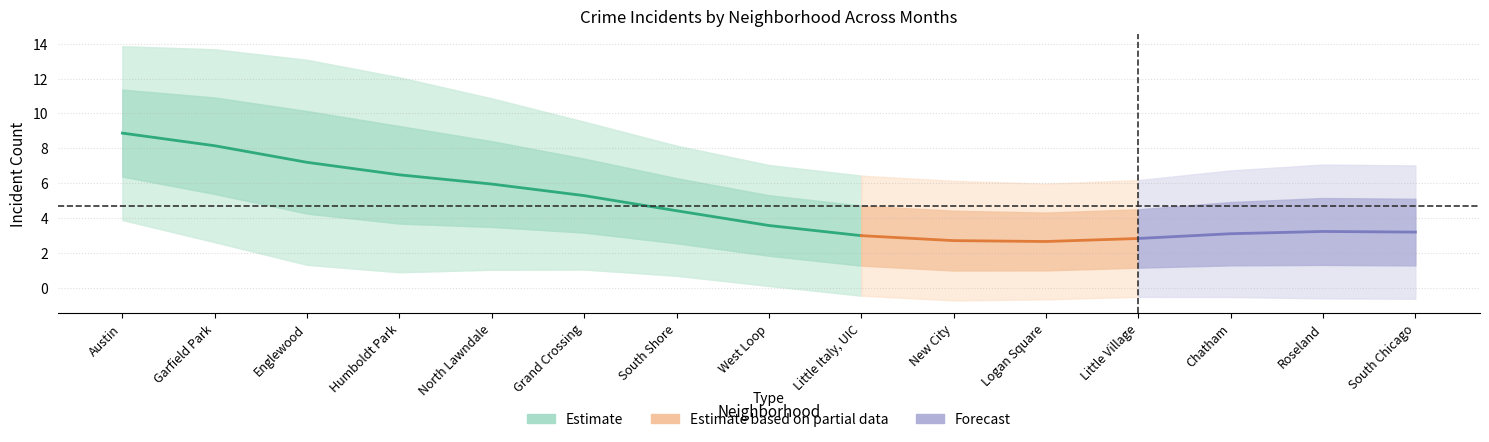

What position from the right is Chatham?

3